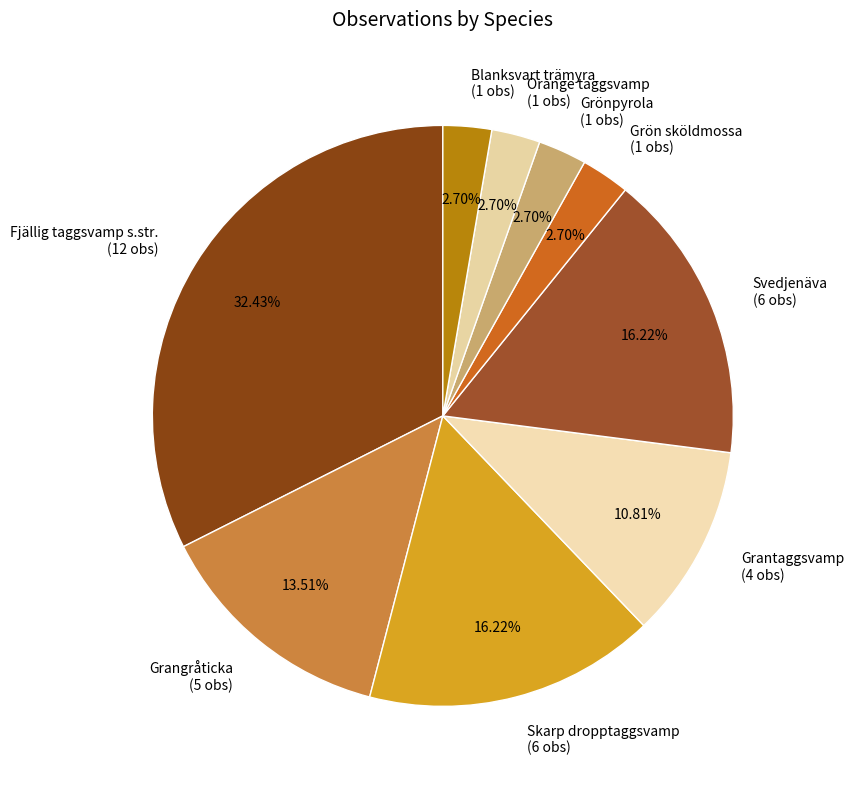

How many segments does this pie chart have?

9